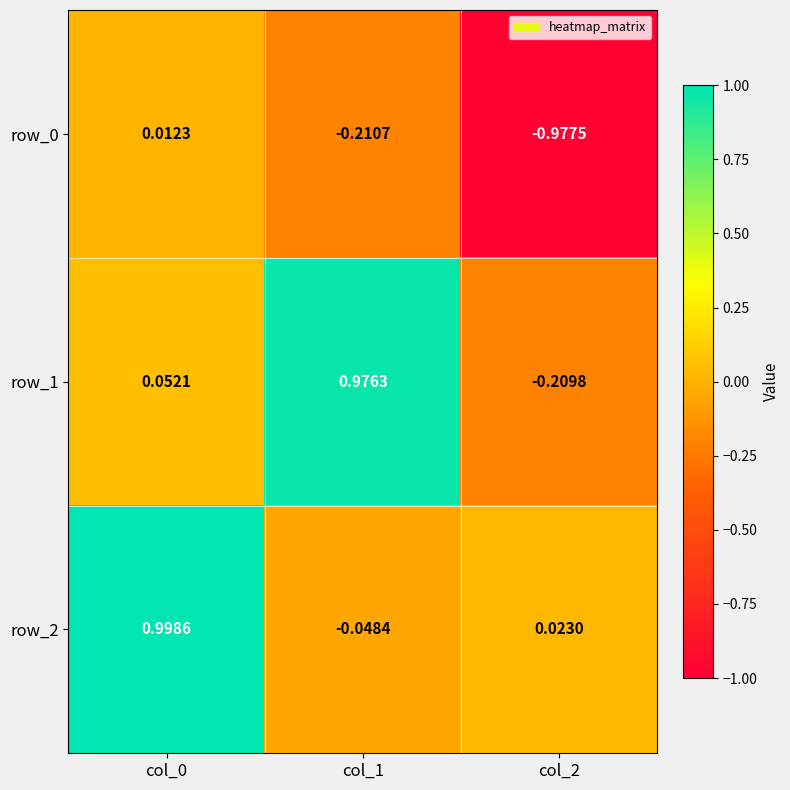

Is the value of row_0 at col_1 greater than the value of row_2 at col_1?

No